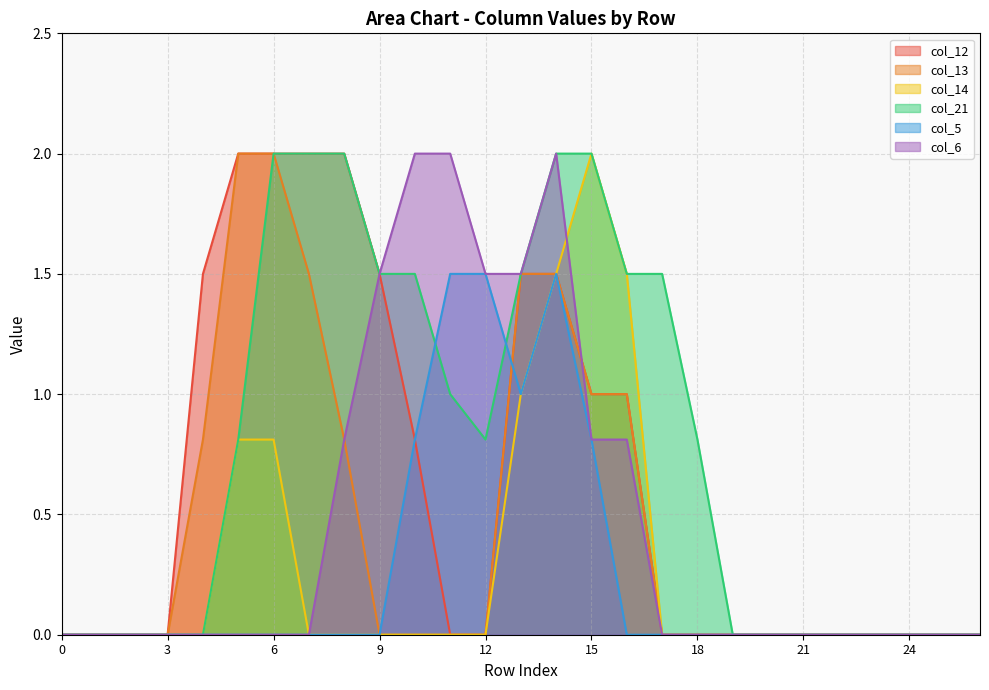

True or false: col_13 has a value of 3.5 at 6.

False